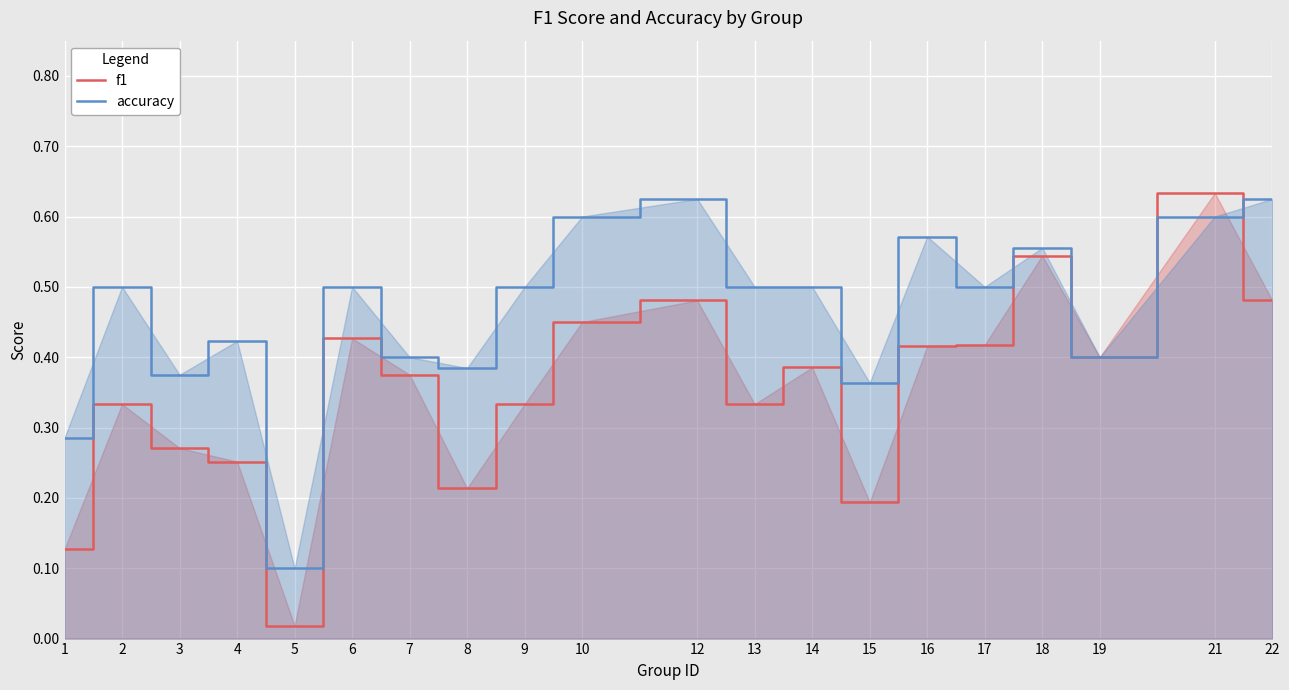

How many lines are shown in the chart?

2